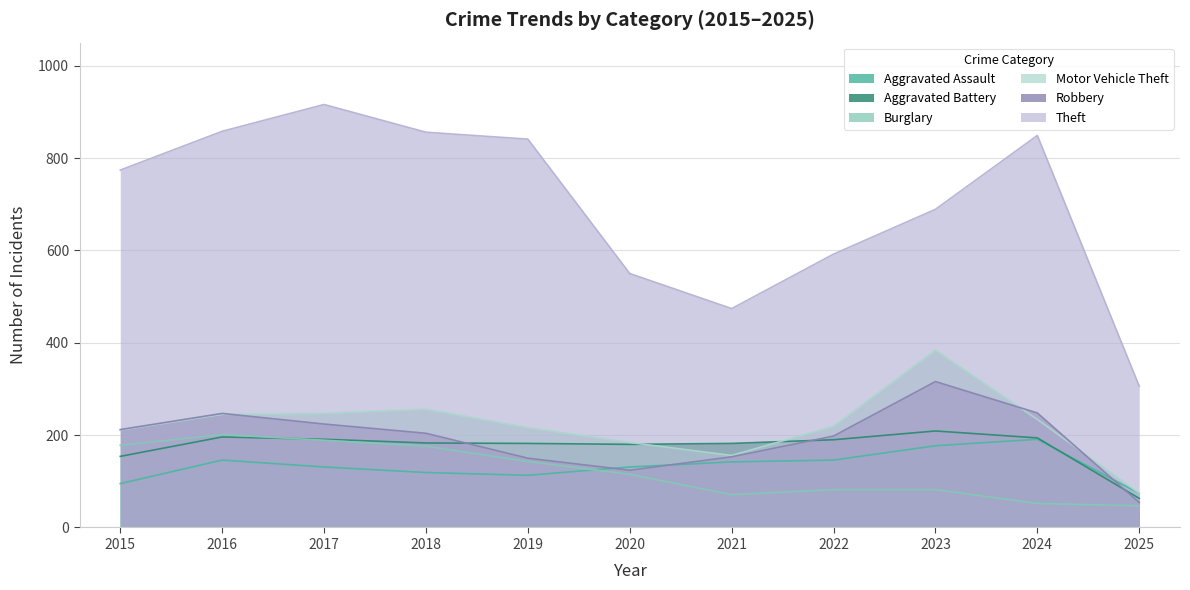

True or false: Robbery has more than 1 points higher than both neighbors.

True